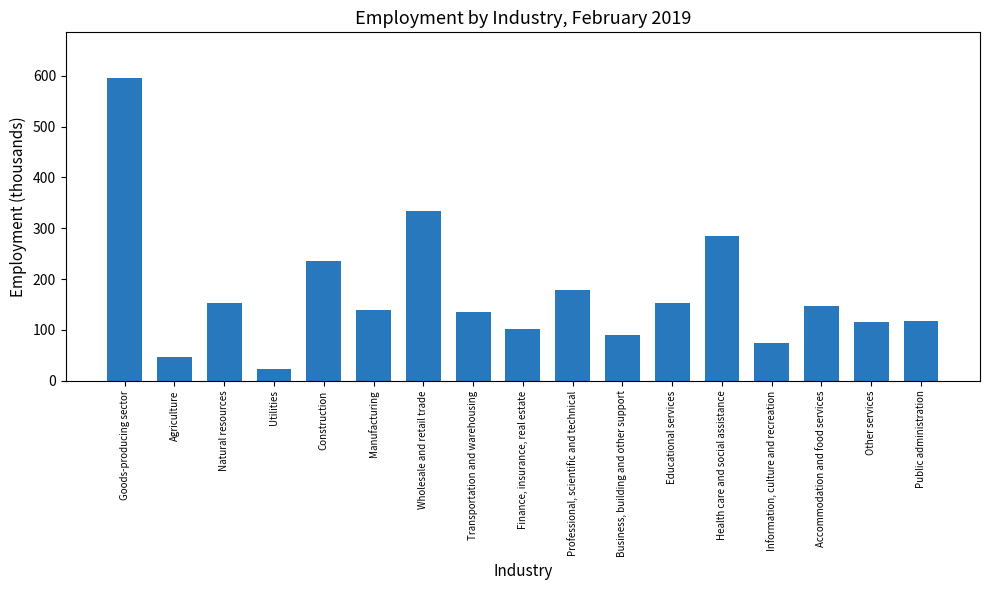

What is the maximum value shown in the chart?

595.9